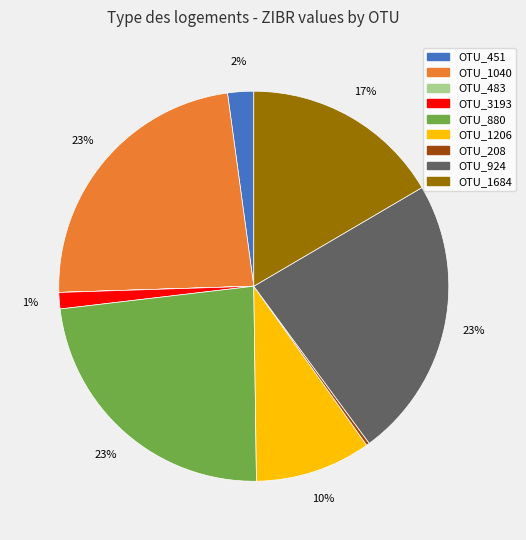

To the nearest percent, what is the average slice percentage?

11%